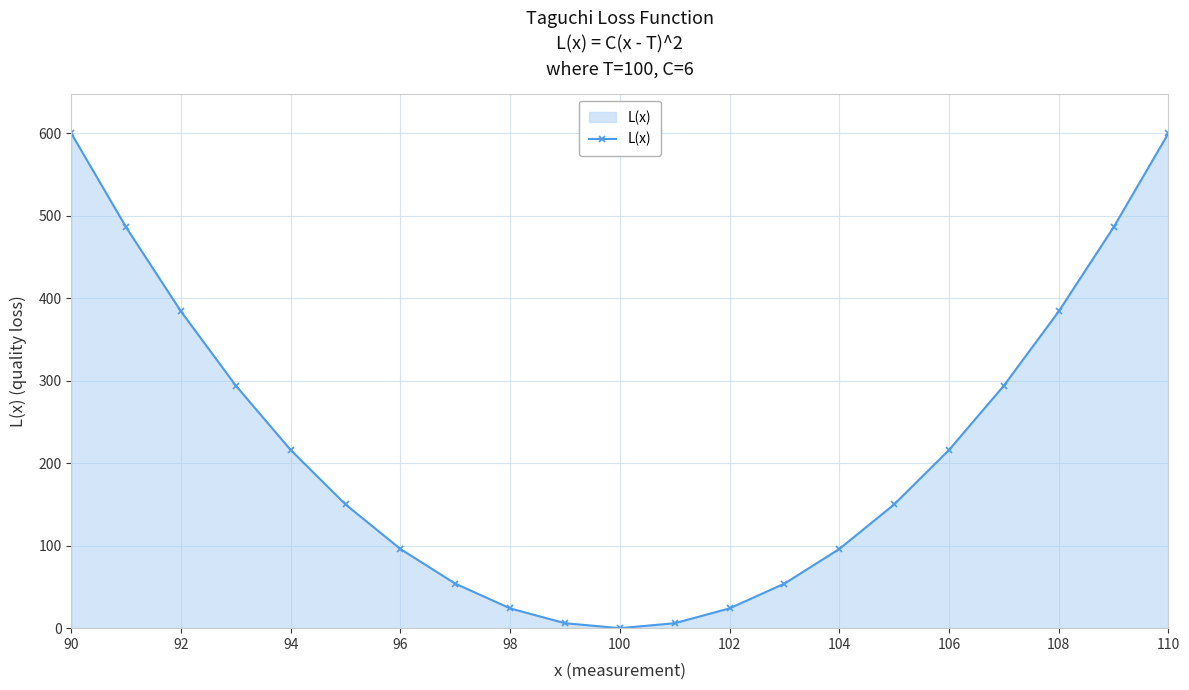

How many lines are shown in the chart?

1